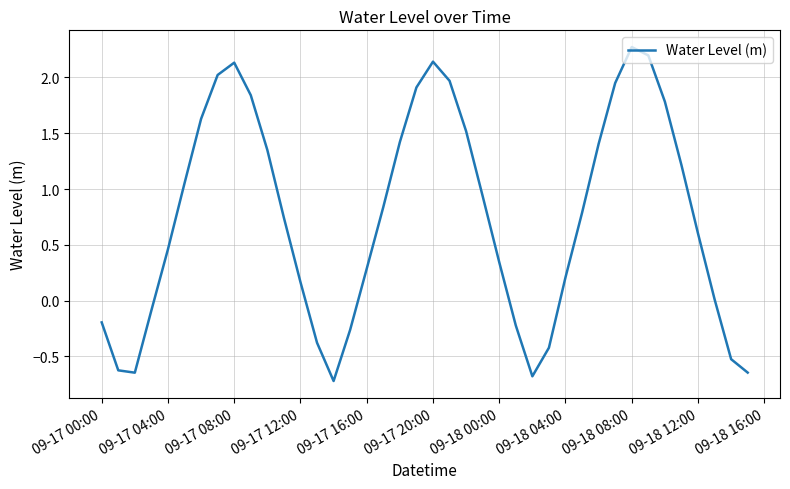

What is the greatest value displayed?

2.3